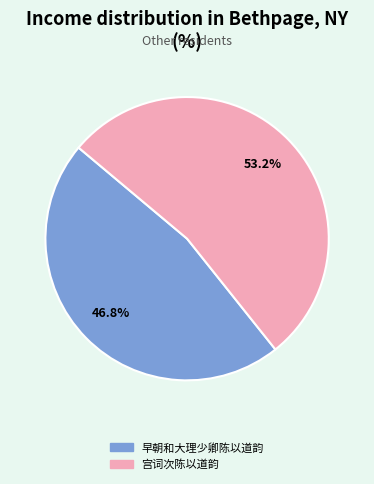

The 早朝和大理少卿陈以道韵 slice represents 47% of the pie. True or false?

True